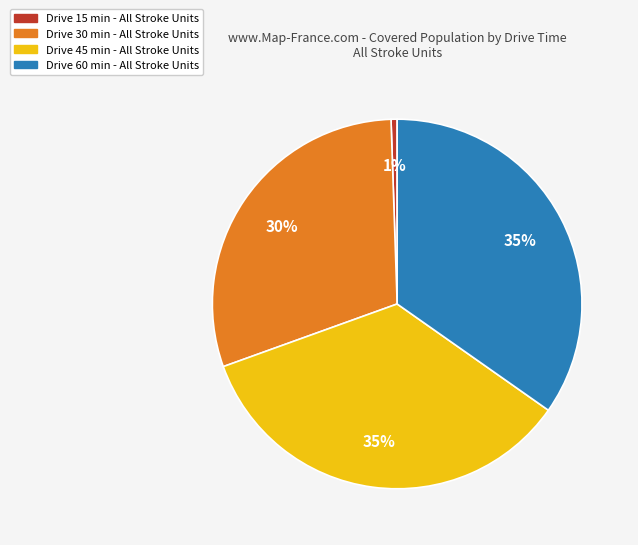

To the nearest percent, what portion does Drive 30 min - All Stroke Units represent?

30%